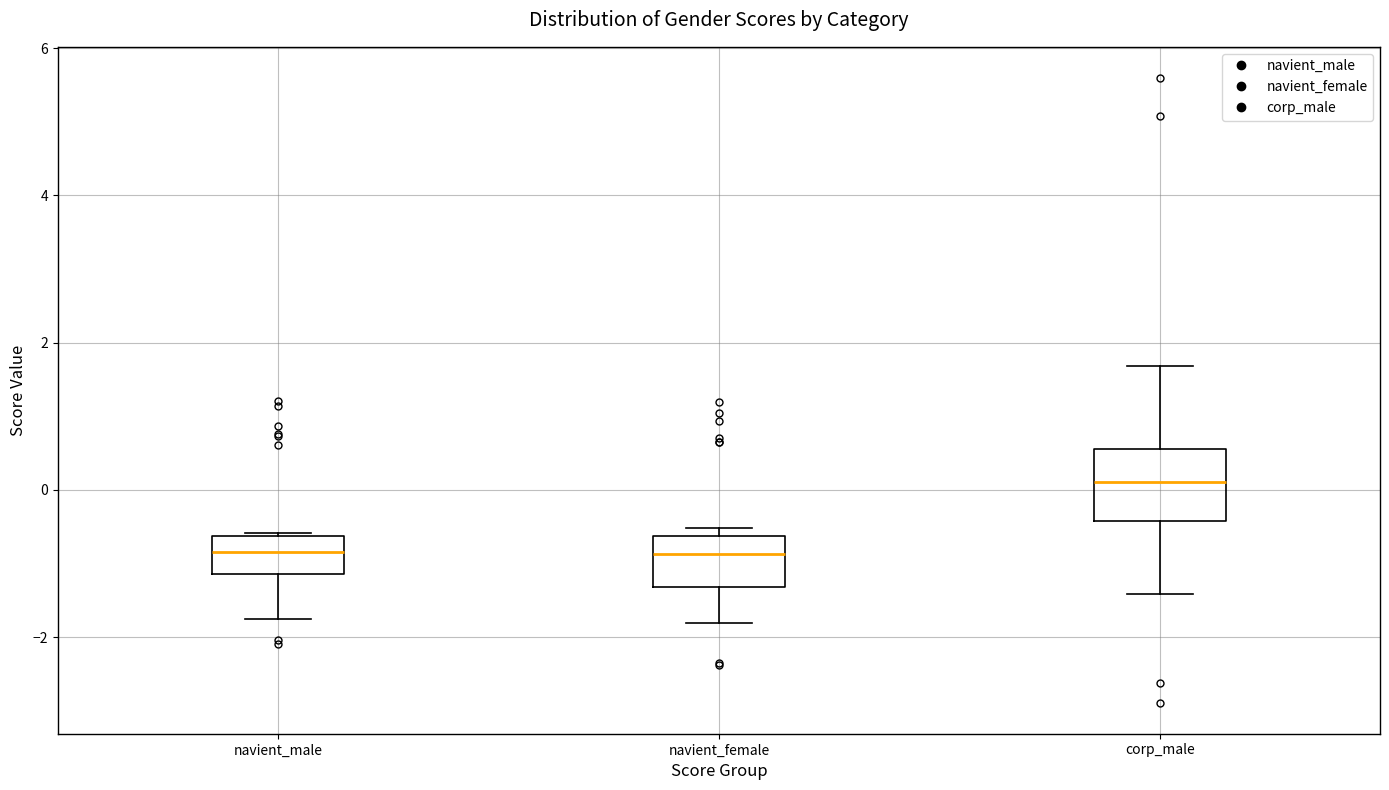

Where is the lower edge of the box for corp_male on the y-axis? The values are not printed on the chart, so give them approximately, as read against the axis.

-0.4